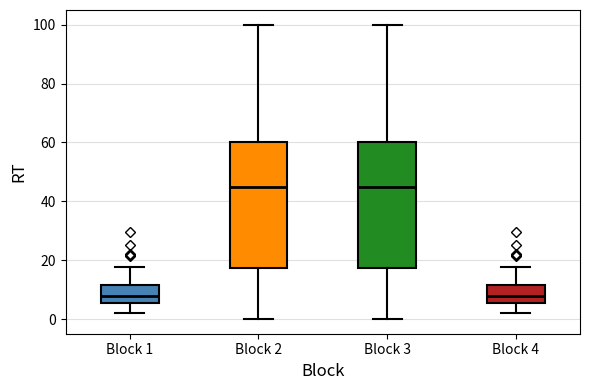

Reading left to right, read every box against the y-axis: the position of its median line, the range the box covers, and the ends of its whiskers. The values are not printed on the chart, so give them approximately, as read against the axis.

Block 1: median 8, box 6 to 12, whiskers 2 to 18
Block 2: median 46, box 18 to 60, whiskers 0 to 100
Block 3: median 46, box 18 to 60, whiskers 0 to 100
Block 4: median 8, box 6 to 12, whiskers 2 to 18